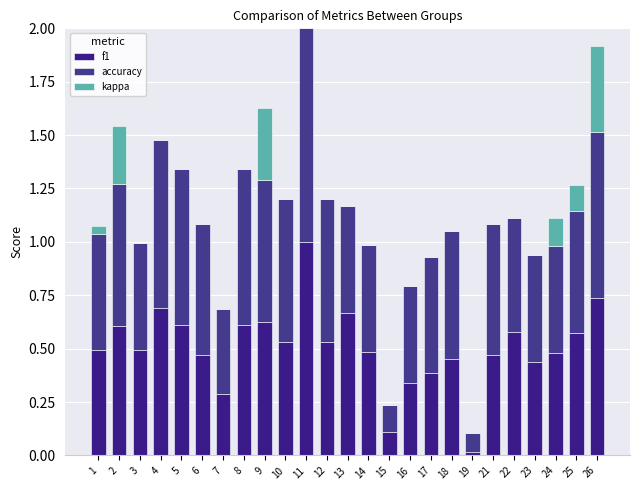

Are the bars grouped side by side (vs. stacked)?

No